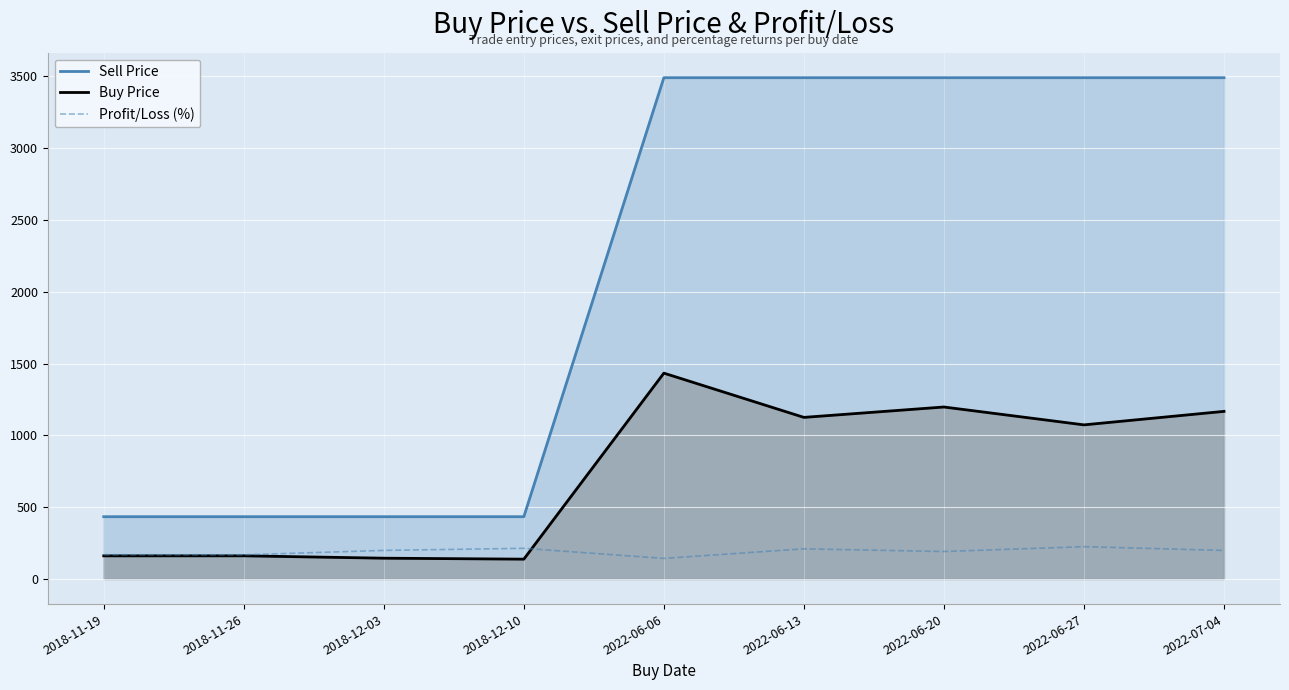

How many interior local peaks does the Buy Price series have?

3